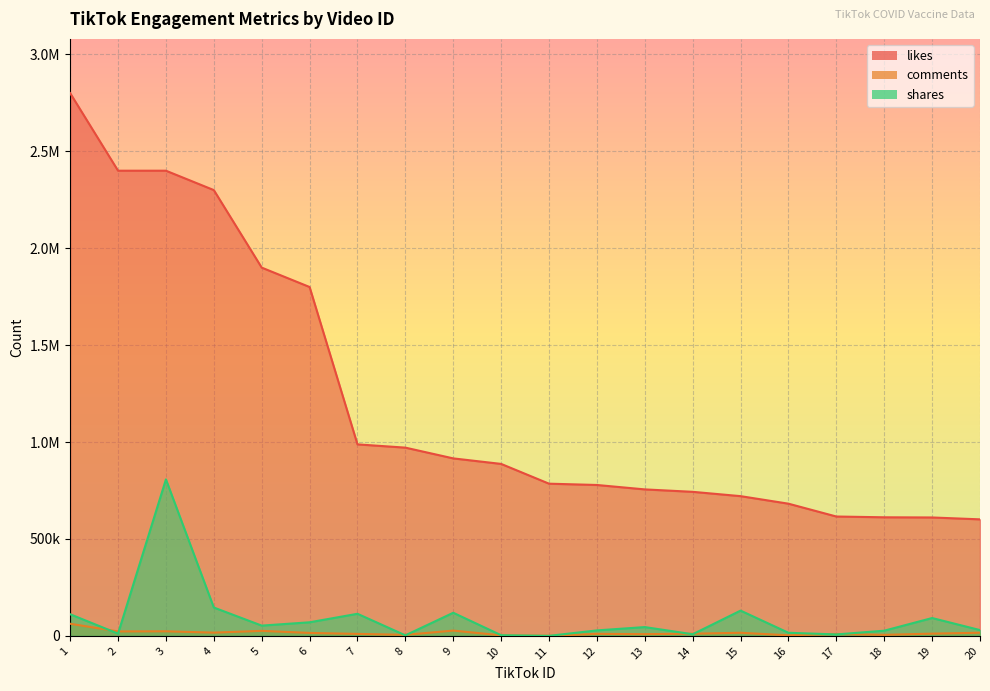

Reading left to right, transcribe all the data shown in this chart.

likes: 2800000	2400000	2400000	2300000	1900000	1800000	988100	971300	915800	887300	785300	778600	755800	743300	721000	682100	615900	611900	611000	601300
comments: 62600	23100	23700	16900	26000	15400	10300	5533	27400	3084	535	10500	9016	11300	16200	3035	9790	5372	11700	16400
shares: 111700	11700	807500	146400	53100	70200	114100	2855	119400	3523	282	28400	45500	8557	130500	16100	7598	26900	92200	30000